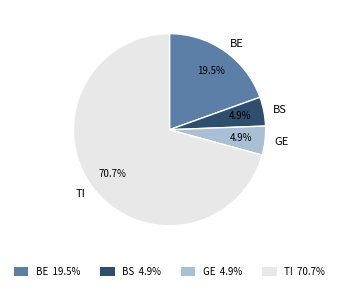

Which category has the biggest portion of the pie?

TI